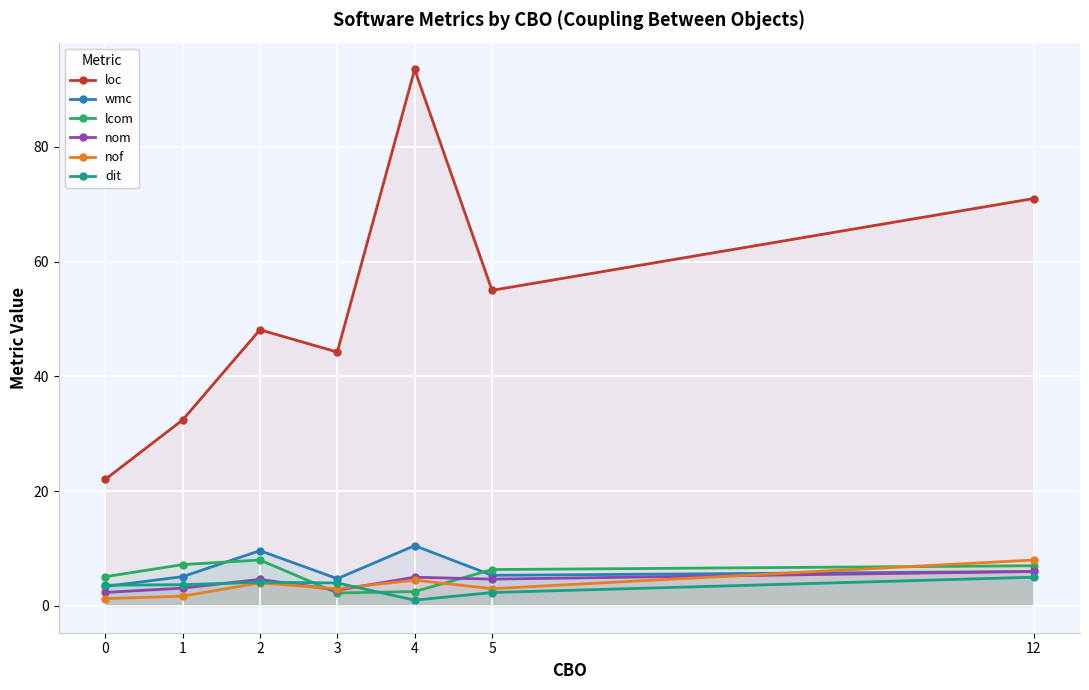

The dit series shows 1.9 at 0. True or false?

False